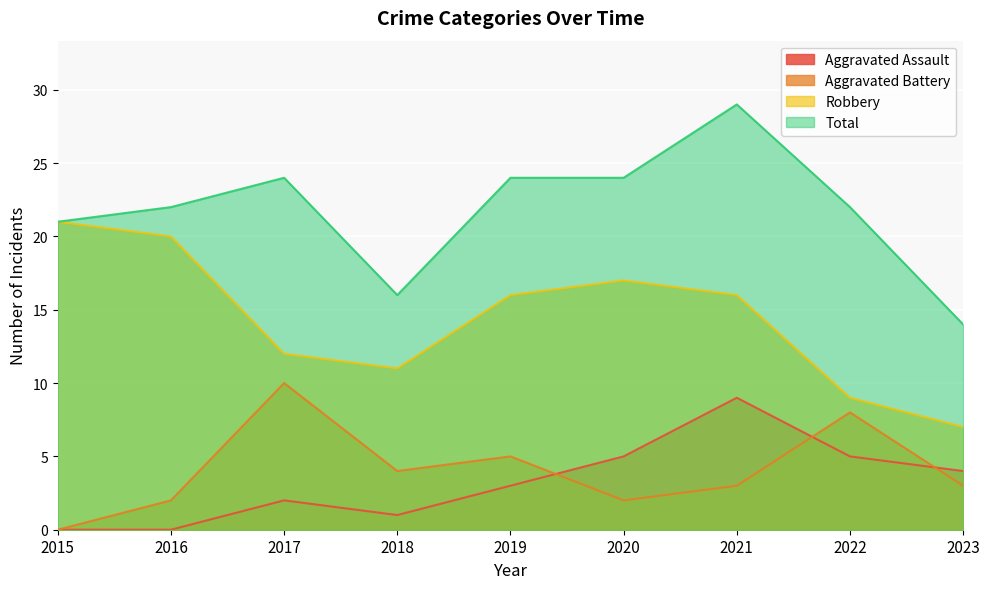

Which series has the largest total across all categories?

Total